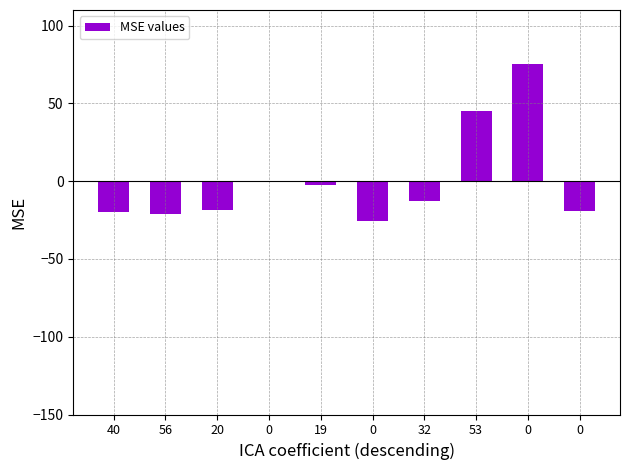

At which label is the value closest to 24?

53